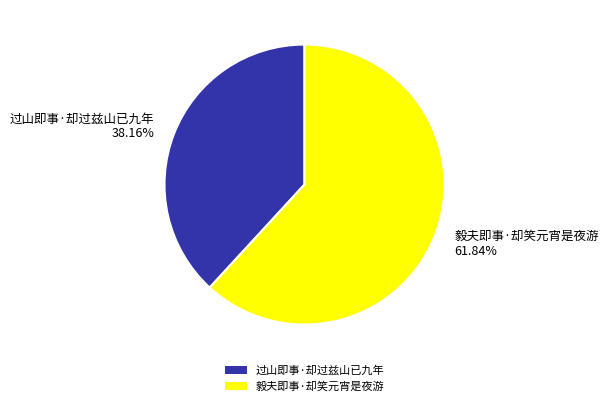

Combined, do 过山即事·却过兹山已九年 and 毅夫即事·却笑元宵是夜游 account for over 50%?

Yes